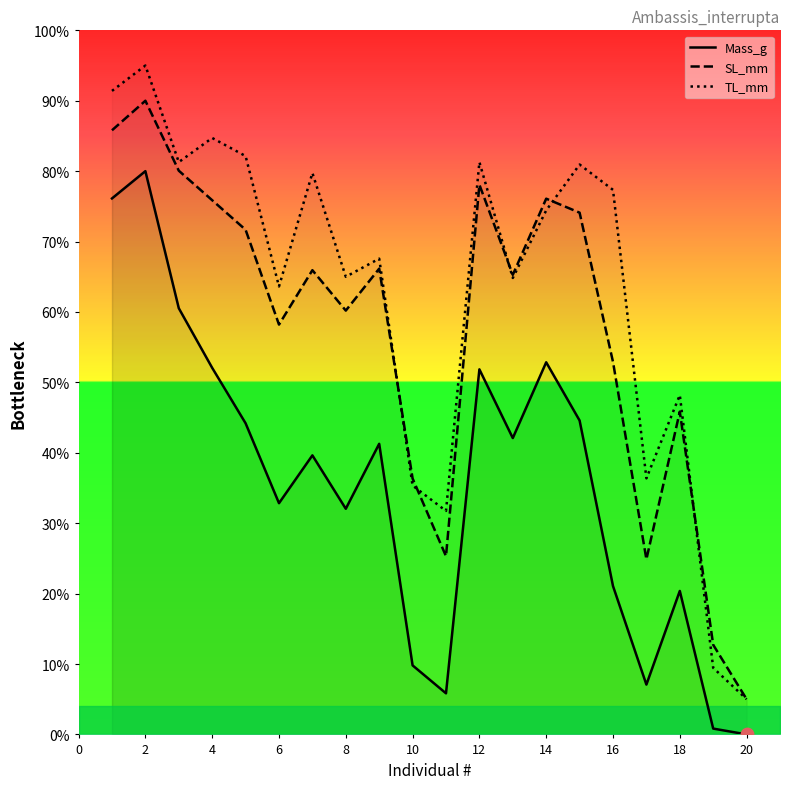

Which series reaches the maximum Y coordinate?

TL_mm